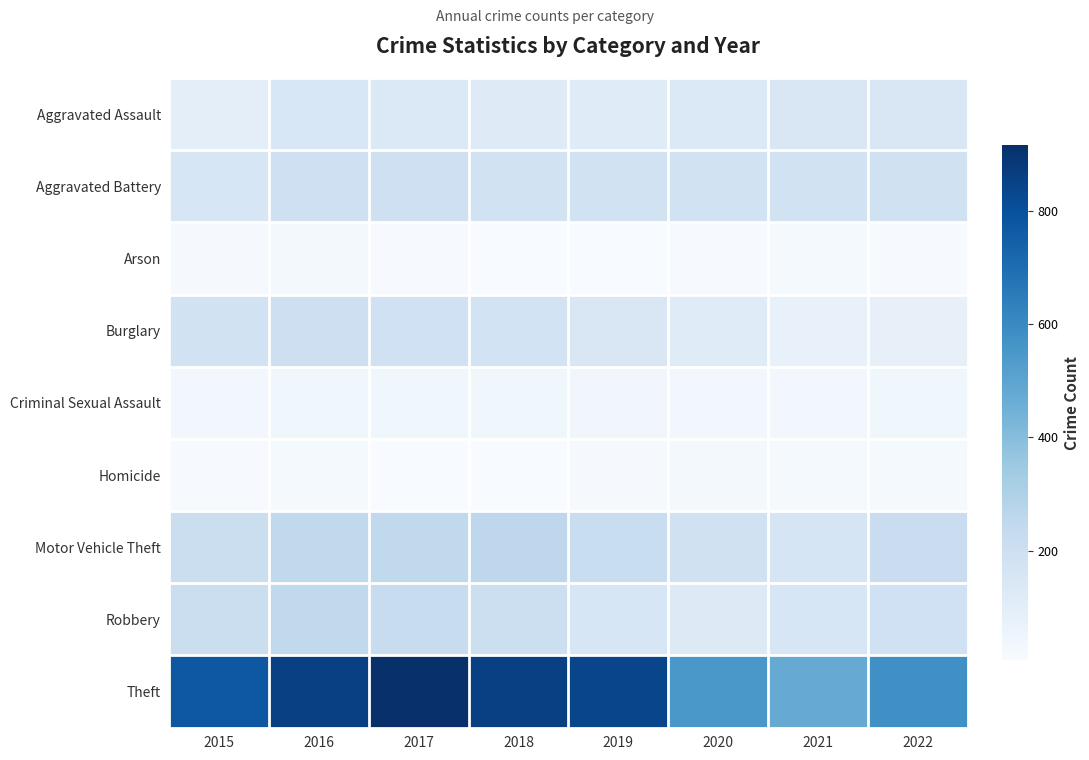

What is the difference between the highest and lowest values at 2021?

457